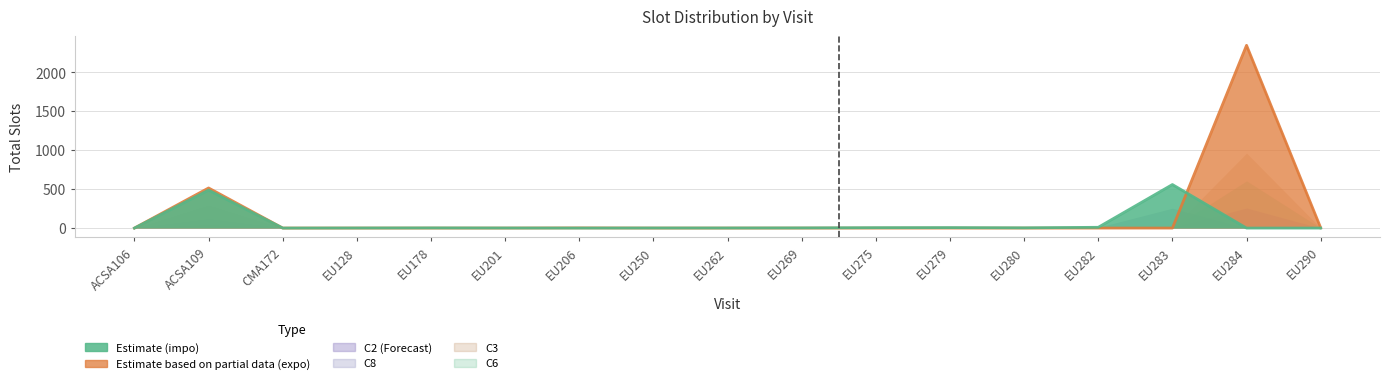

List the labels in order of Total Slots impo value, smallest first.

ACSA106, CMA172, EU206, EU284, EU290, EU128, EU201, EU250, EU262, EU178, EU269, EU280, EU275, EU279, EU282, ACSA109, EU283